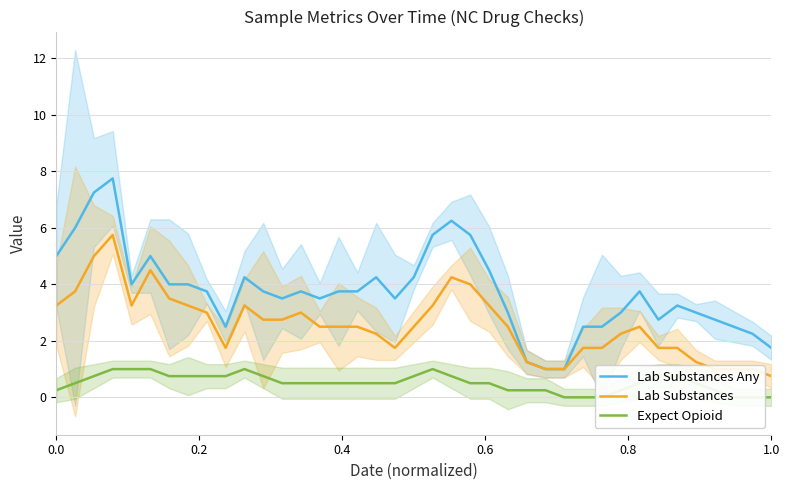

Rank the series by their average value, from highest to lowest.

Lab Substances Any, Lab Substances, Expect Opioid